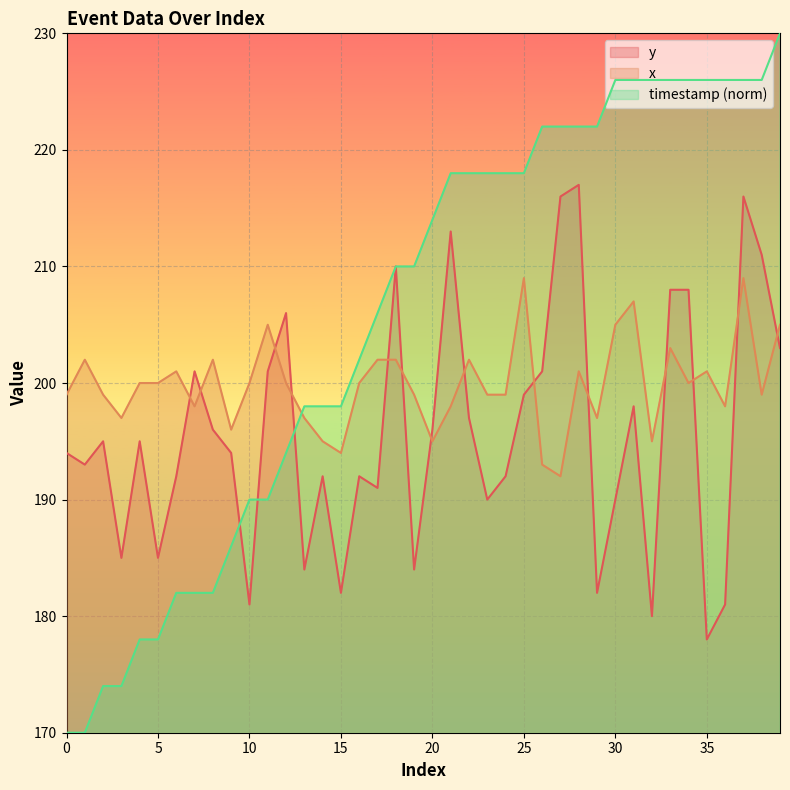

Which series has the largest total across all categories?

timestamp (norm)